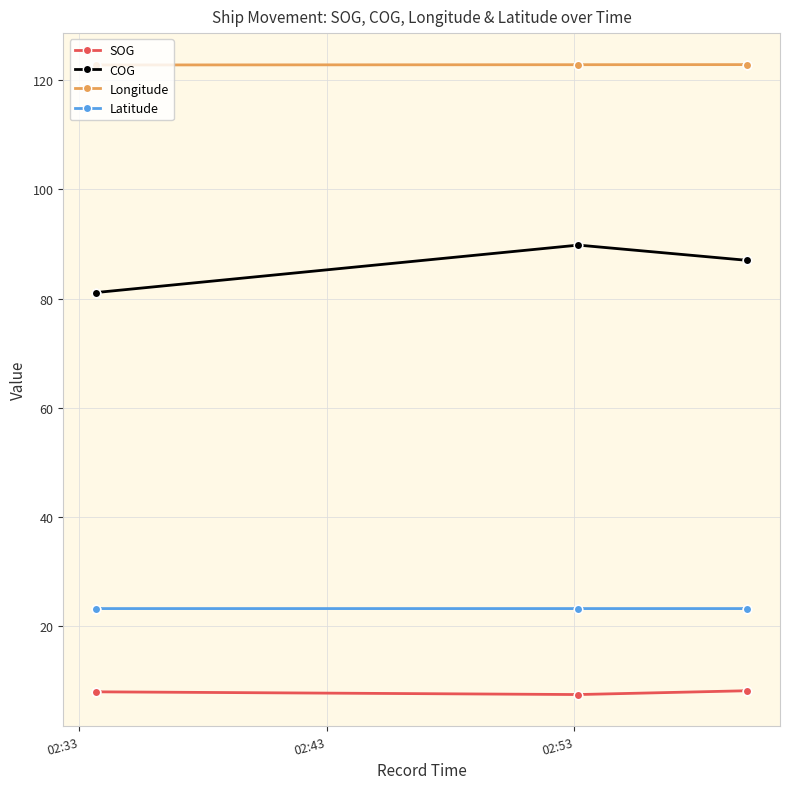

Read the Latitude value at 02:53.

23.2